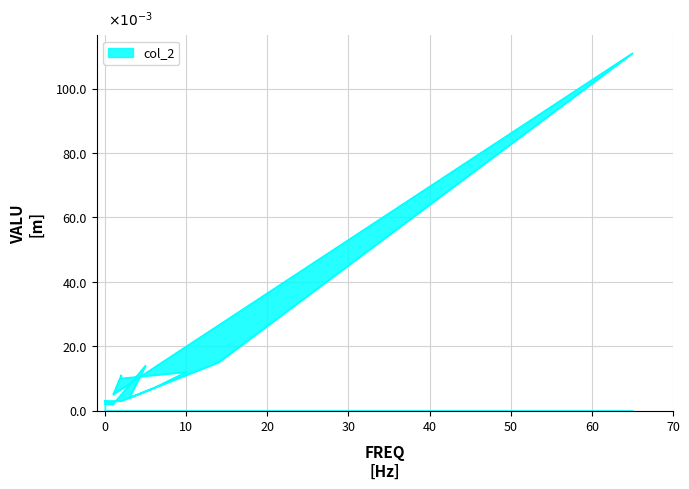

How many series are shown in this chart?

1